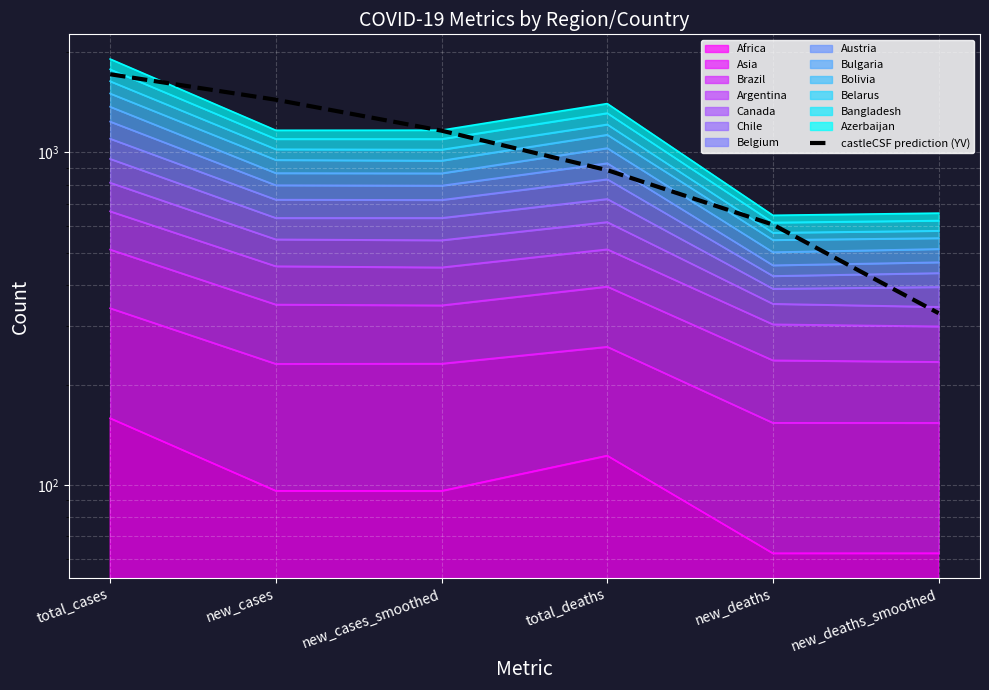

Which has a higher value, total_cases or new_cases_smoothed?

total_cases